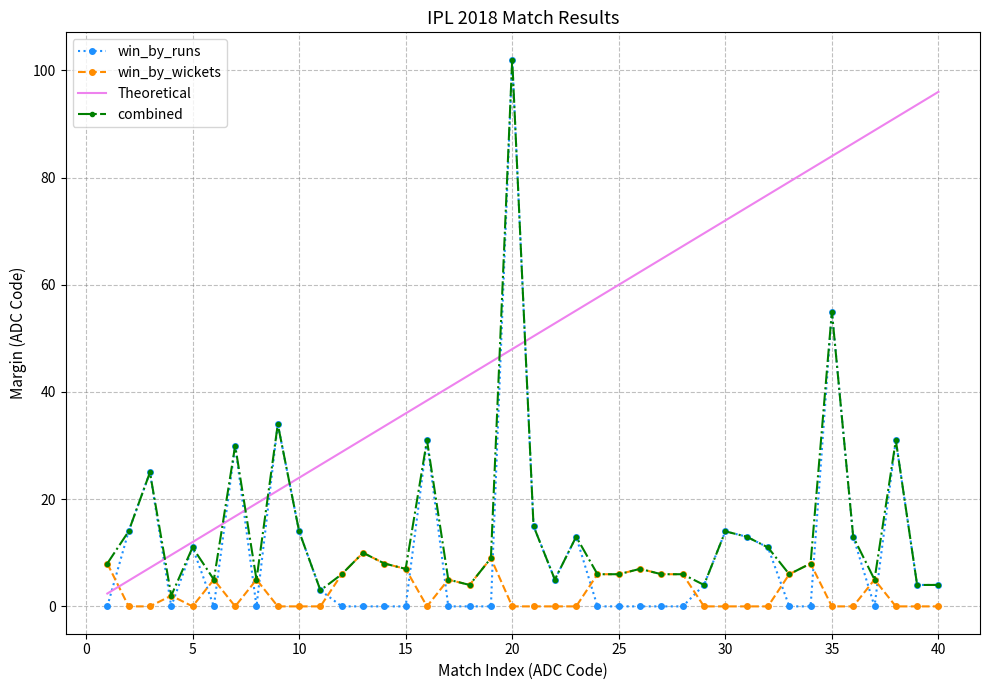

How many times do Theoretical and win_by_wickets cross each other?

1